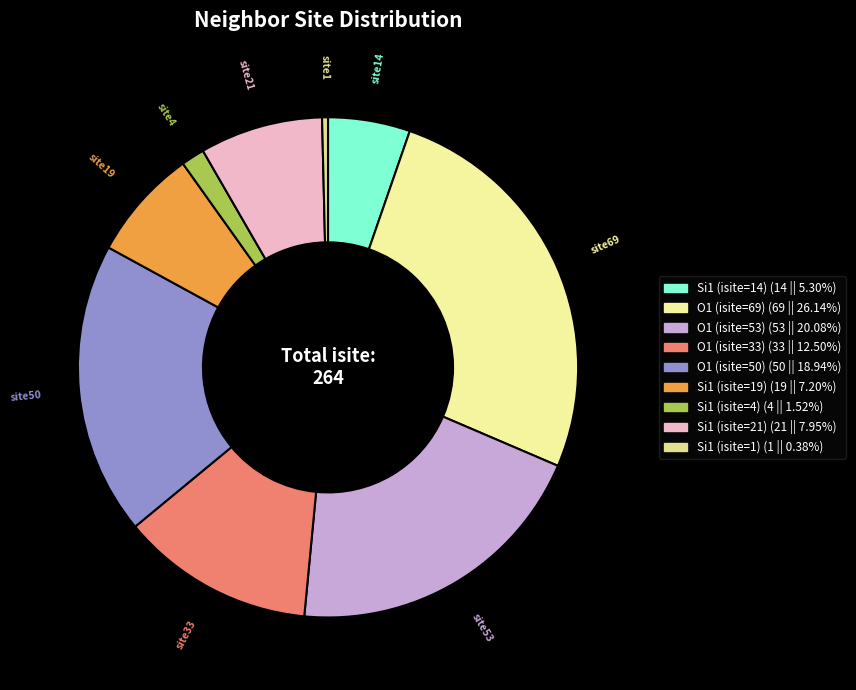

Rank the categories by value from lowest to highest.

site1, site4, site14, site19, site21, site33, site50, site53, site69